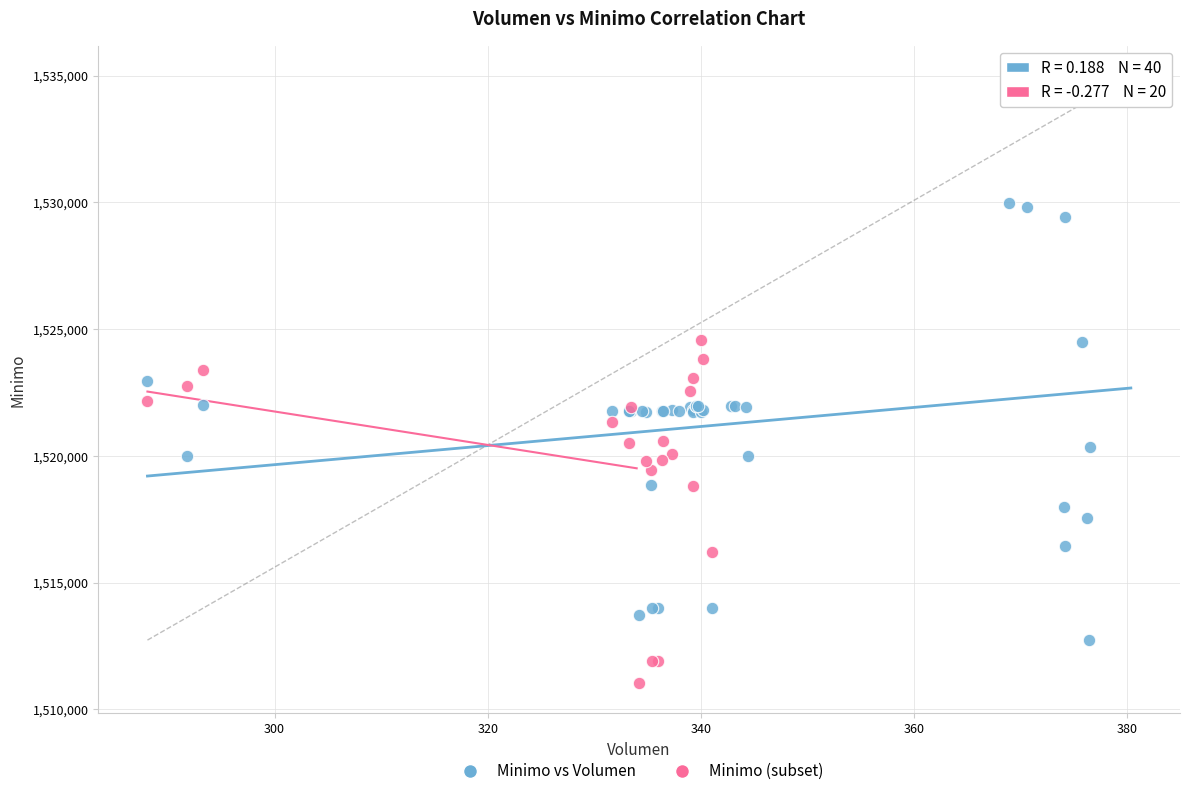

Which series has the widest spread of Y values?

Minimo vs Volumen